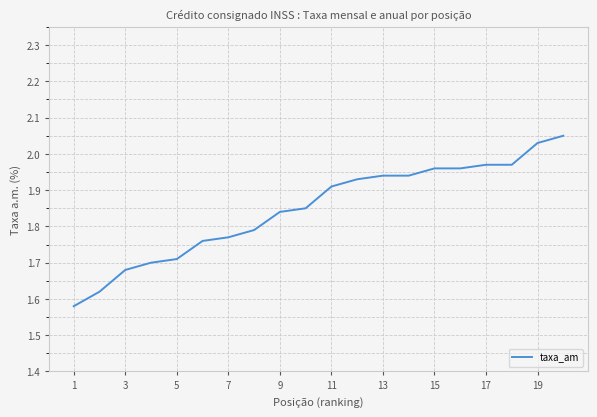

What is the difference between the maximum and minimum values?

0.5